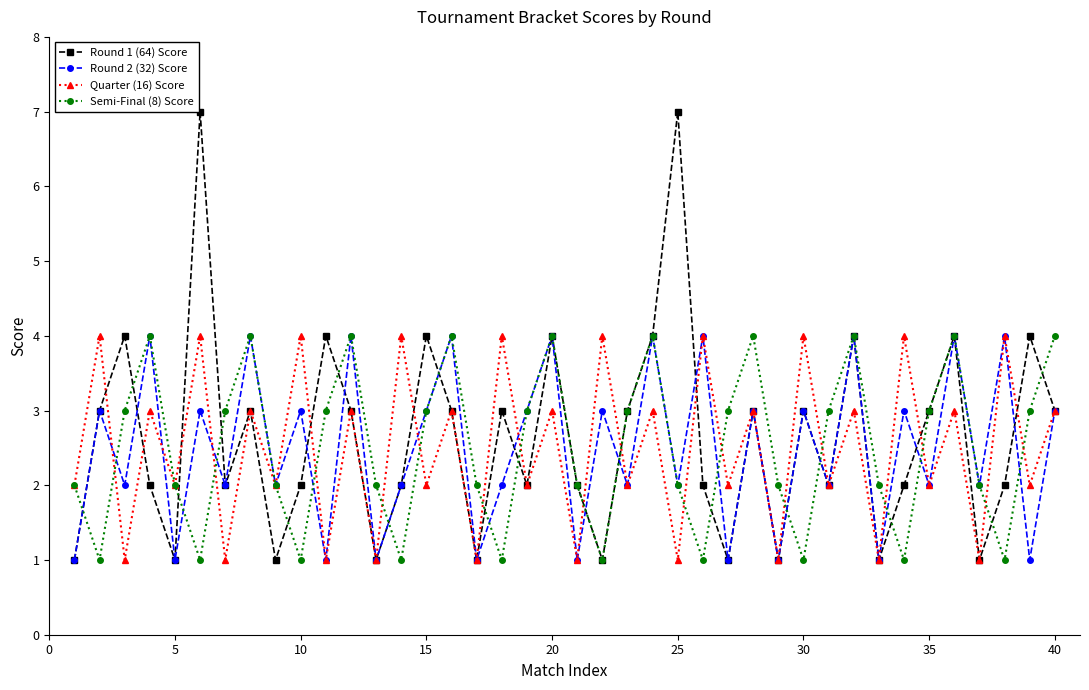

Which series has the largest range (max minus min)?

Round 1 (64) Score